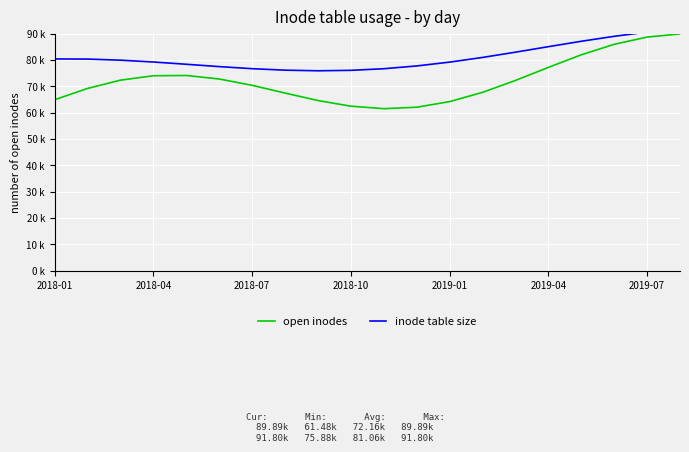

Reading left to right, list all the values displayed in this chart.

open inodes: 64894.2	69173.6	72320.4	73995.7	74093.0	72754.6	70349.9	67416.3	64574.8	62432.0	61484.0	62038.4	64165.5	67687.3	72205.8	77165.5	81941.1	85936.7	88679.2	89893.6
inode table size: 80376.7	80326.7	79908.0	79211.8	78353.7	77464.0	76675.8	76113.0	75879.6	76050.0	76662.6	77716.2	79170.3	80948.7	82946.0	85037.5	87089.9	88973.5	90573.6	91800.9